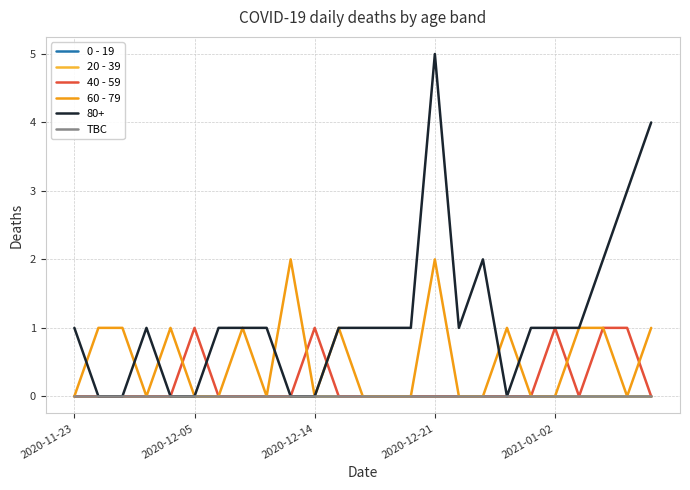

What is the label of the 10th point from the left?

9